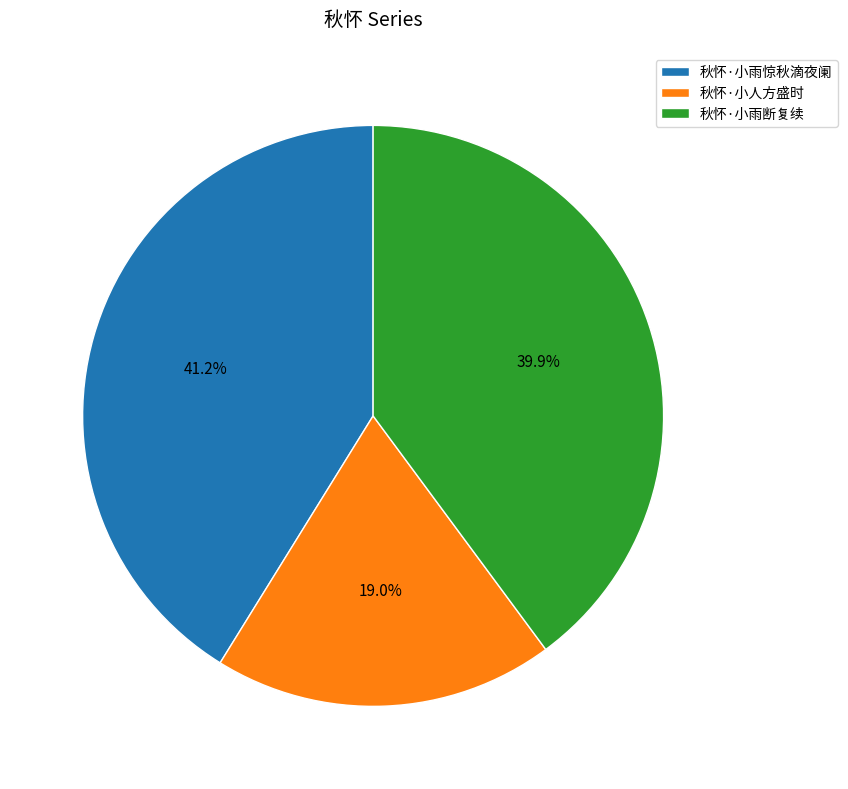

What percentage do 秋怀·小雨断复续 and 秋怀·小雨惊秋滴夜阑 together represent?

81.0%